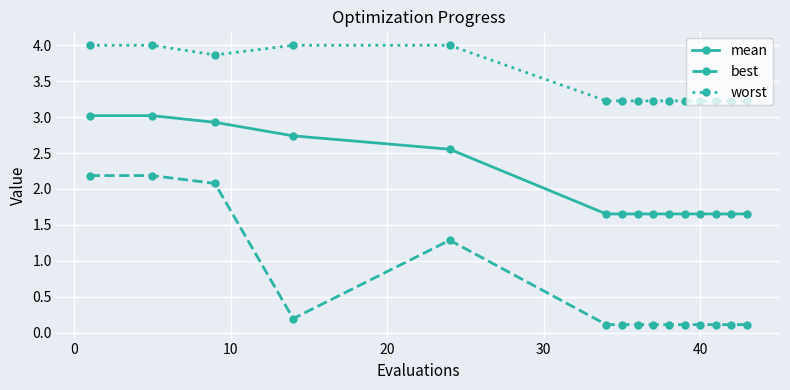

List the series in order of their peak value, lowest first.

best, mean, worst